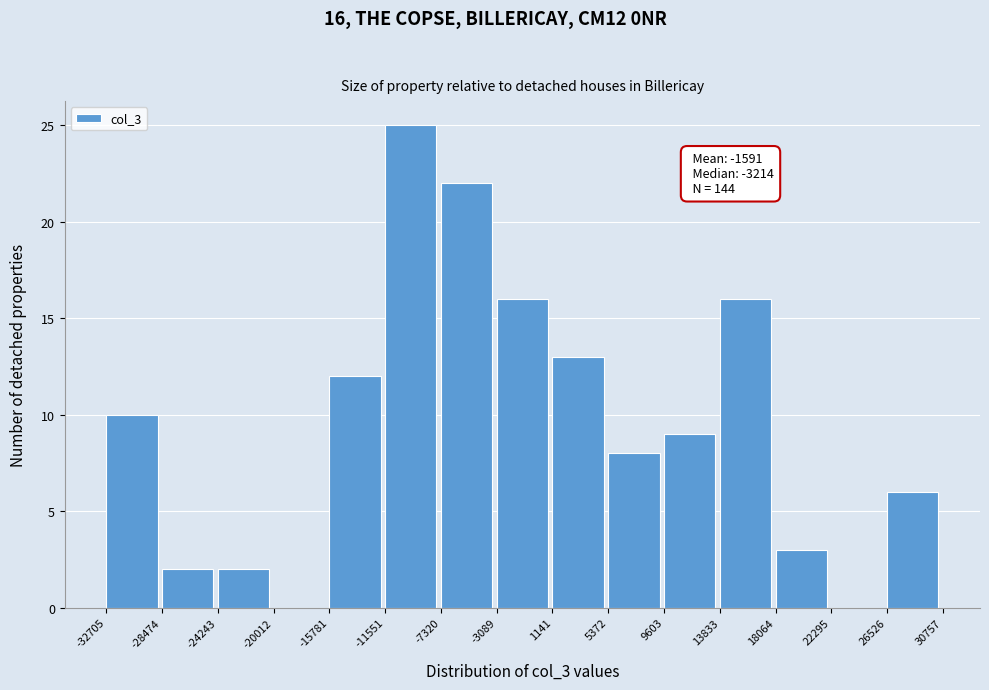

Over which range of the x-axis is the bar tallest?

-11551 to -7320